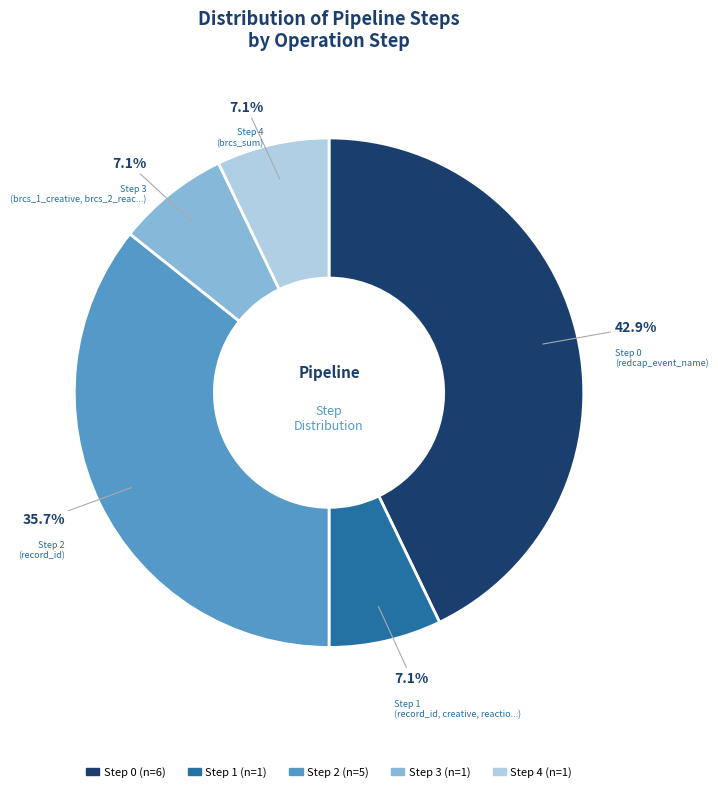

Does any single category account for the majority?

No